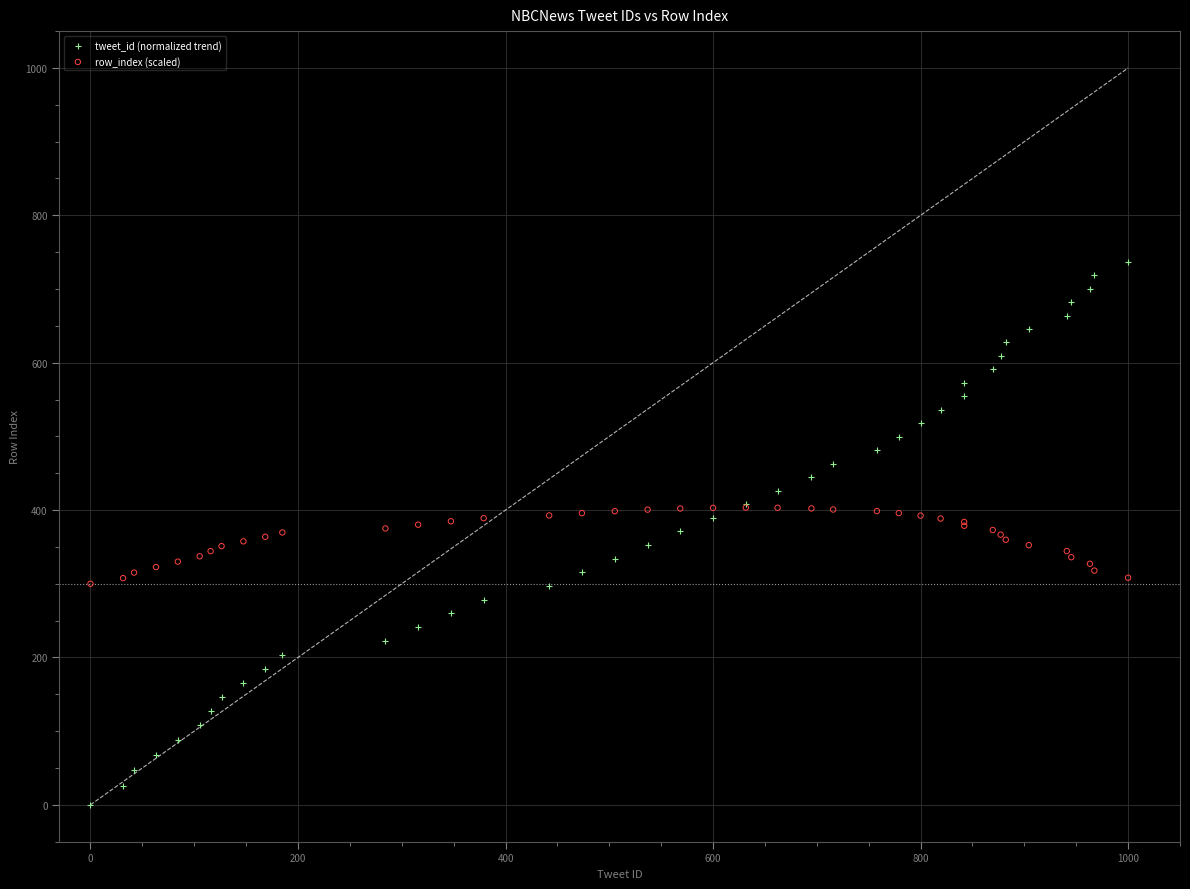

What are all the series names shown in the legend?

tweet_id (normalized trend), row_index (scaled)